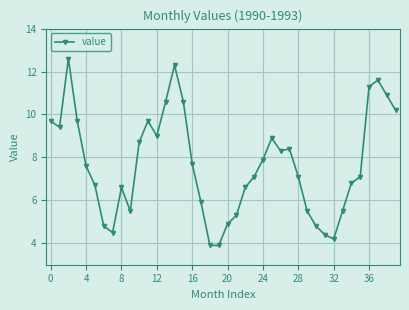

What is the difference between the maximum and second lowest values?

8.7